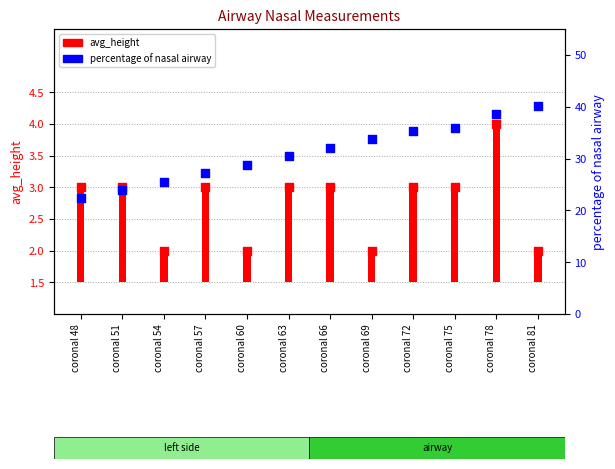

What are all the series names shown in the legend?

avg_height, percentage of nasal airway